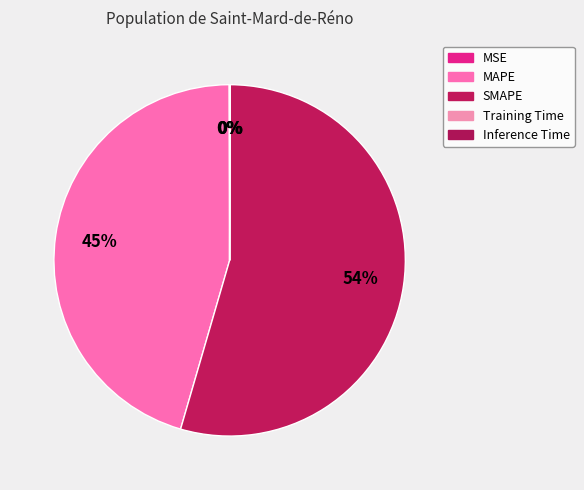

Which category has the smallest portion of the pie?

Training Time